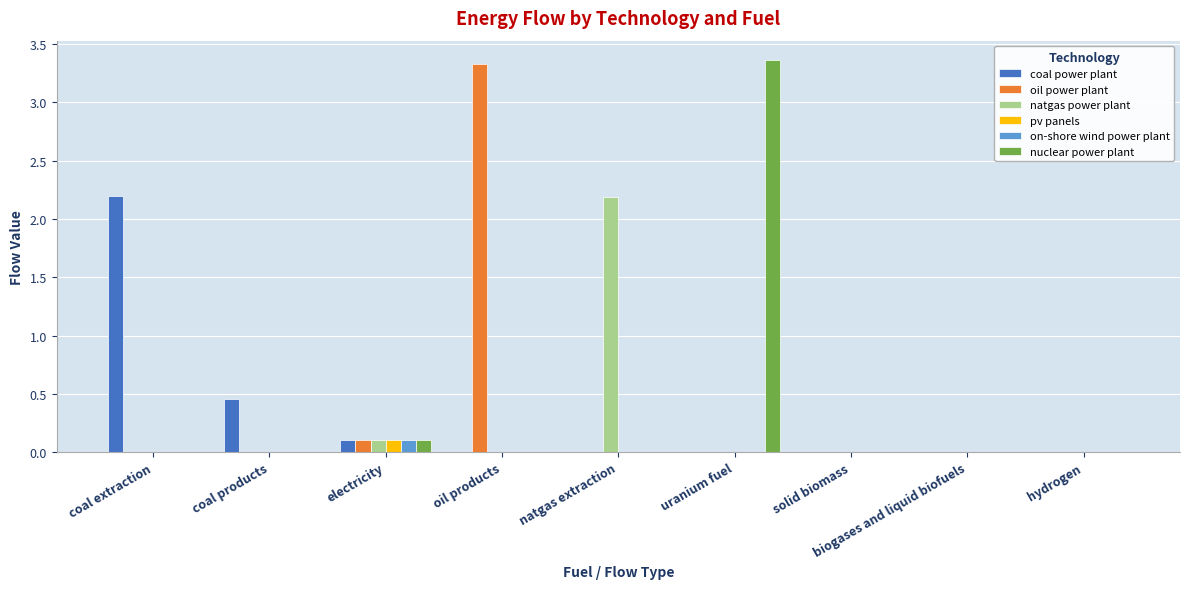

Between oil products and solid biomass, which series saw the biggest shift?

oil power plant